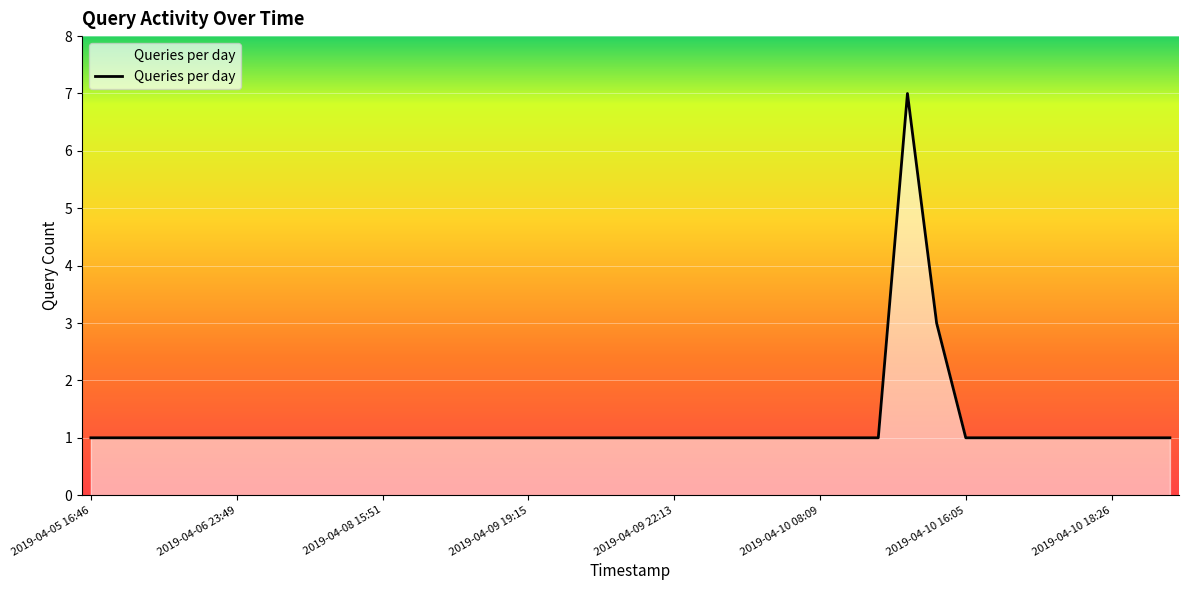

What is the greatest value displayed?

7